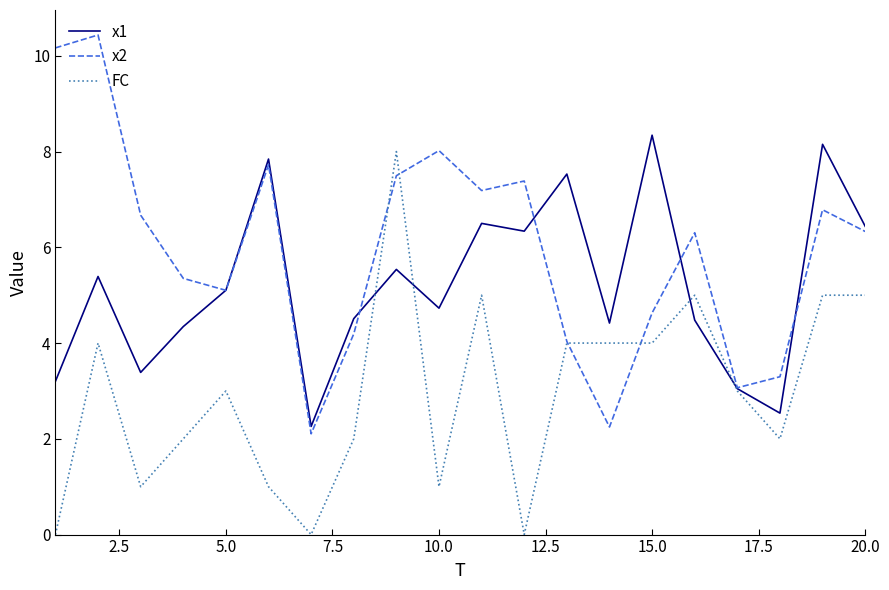

What is the highest value of the x1 series?

8.3